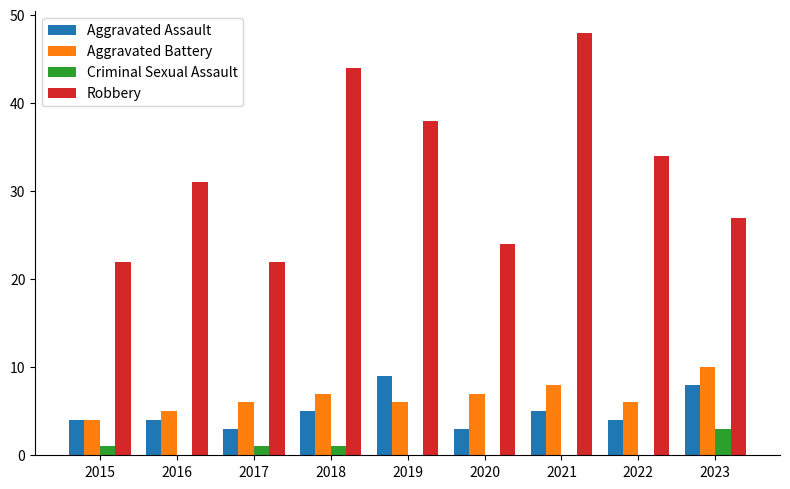

What is the total value across all series at 2023?

48